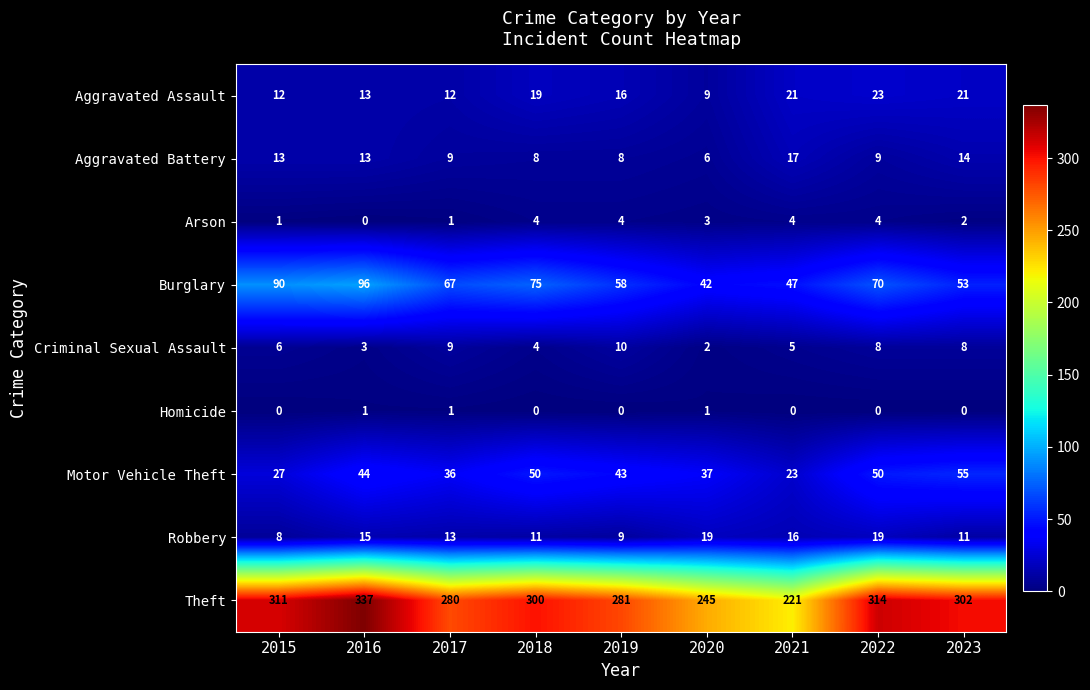

What is the difference between the Aggravated Battery values at 2023 and 2020?

8